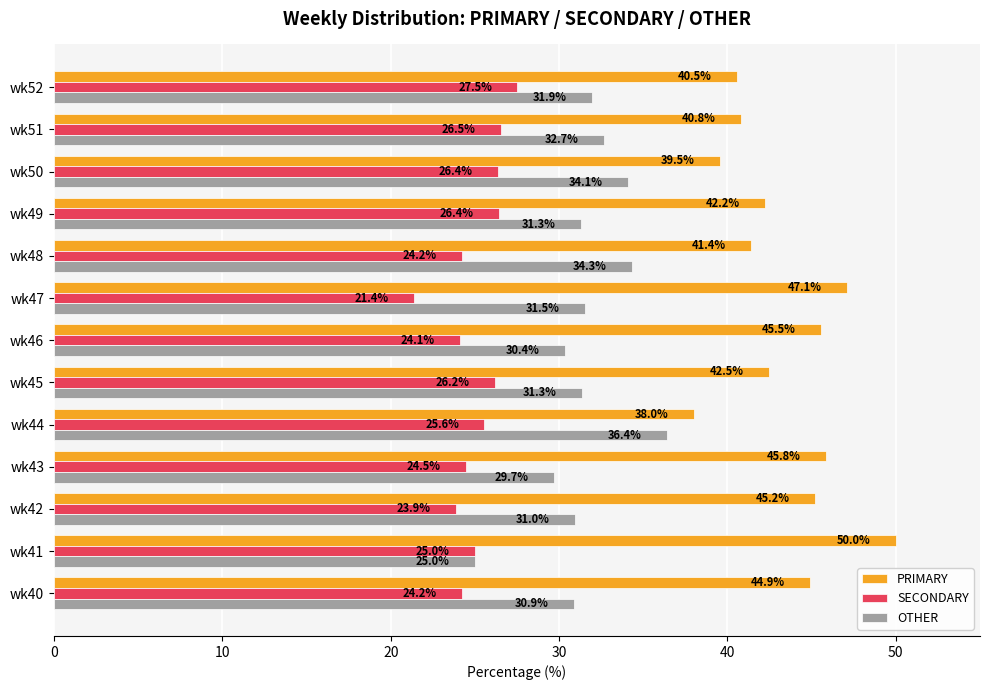

What is the spread (max minus min) of values at wk48?

17.2